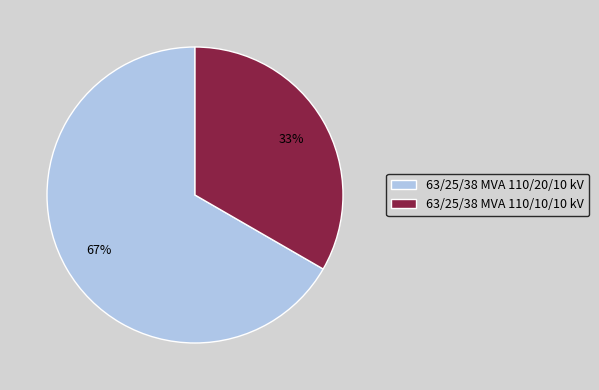

Which slice is the largest?

63/25/38 MVA 110/20/10 kV